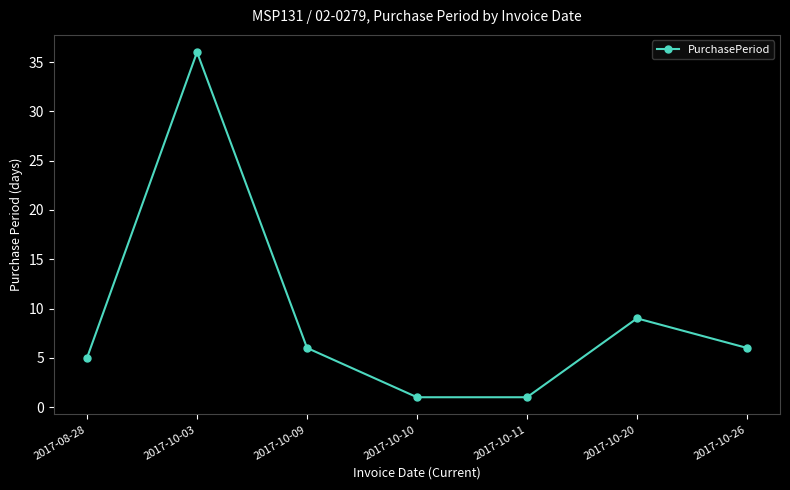

Reading right to left, transcribe all the data shown in this chart.

6	9	1	1	6	36	5